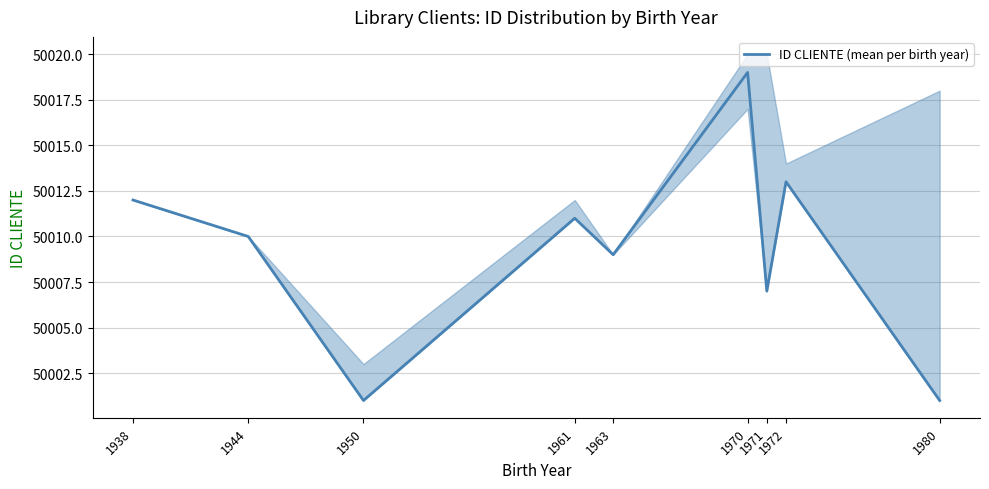

Reading left to right, what are all the values shown in this chart?

1938=50012	1944=50010	1950=50001	1961=50011	1963=50009	1970=50019	1971=50007	1972=50013	1980=50001